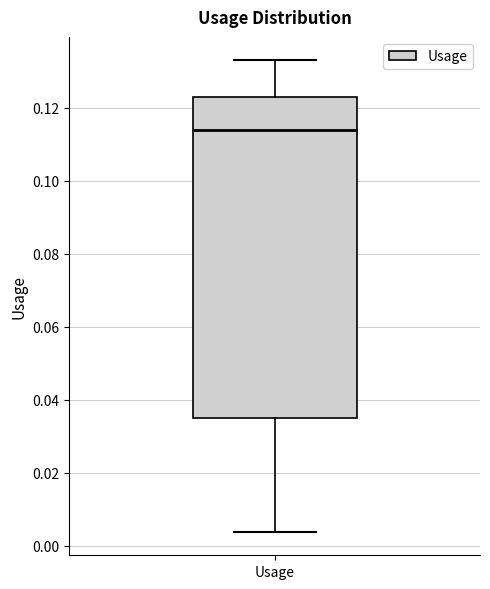

Read this box plot against the y-axis: the position of the median line, the range covered by the box, and the ends of both whiskers. The values are not printed on the chart, so give them approximately, as read against the axis.

median 0.114, box 0.034 to 0.124, whiskers 0.004 to 0.134